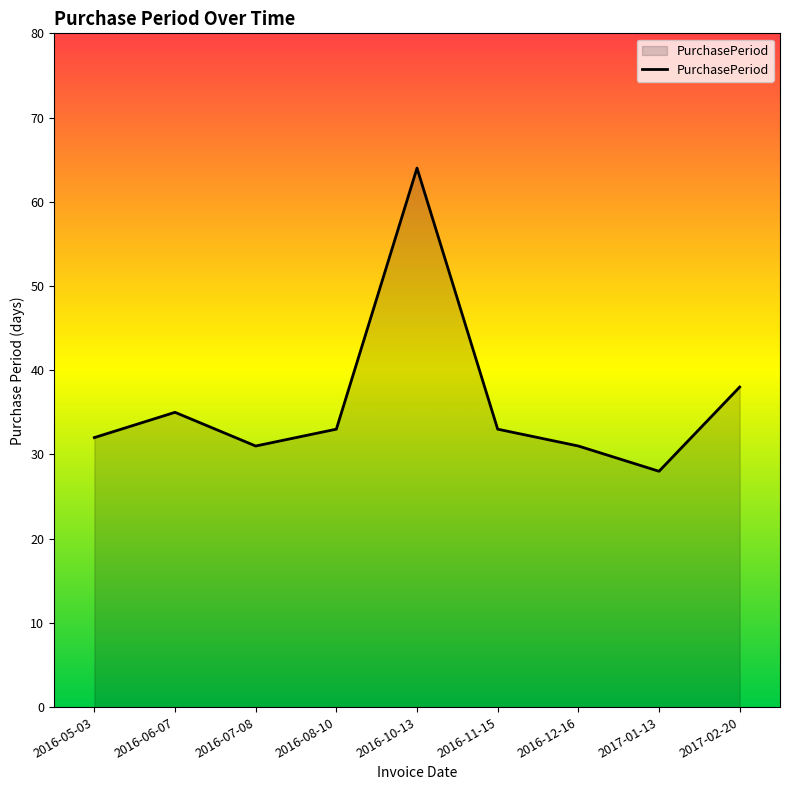

What is the change in value from 2016-10-13 to 2017-01-13?

-36